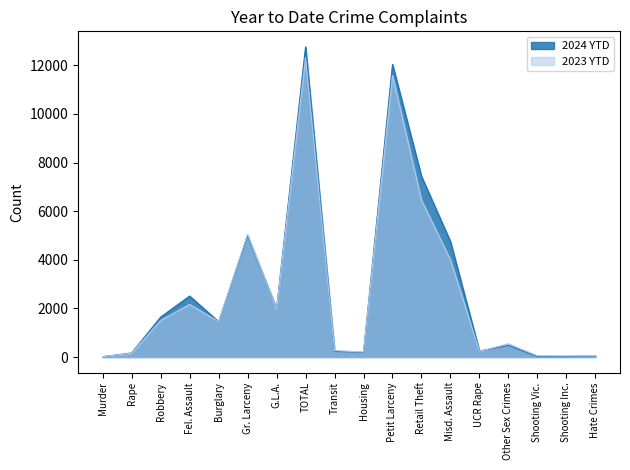

What position from the left is Murder?

1